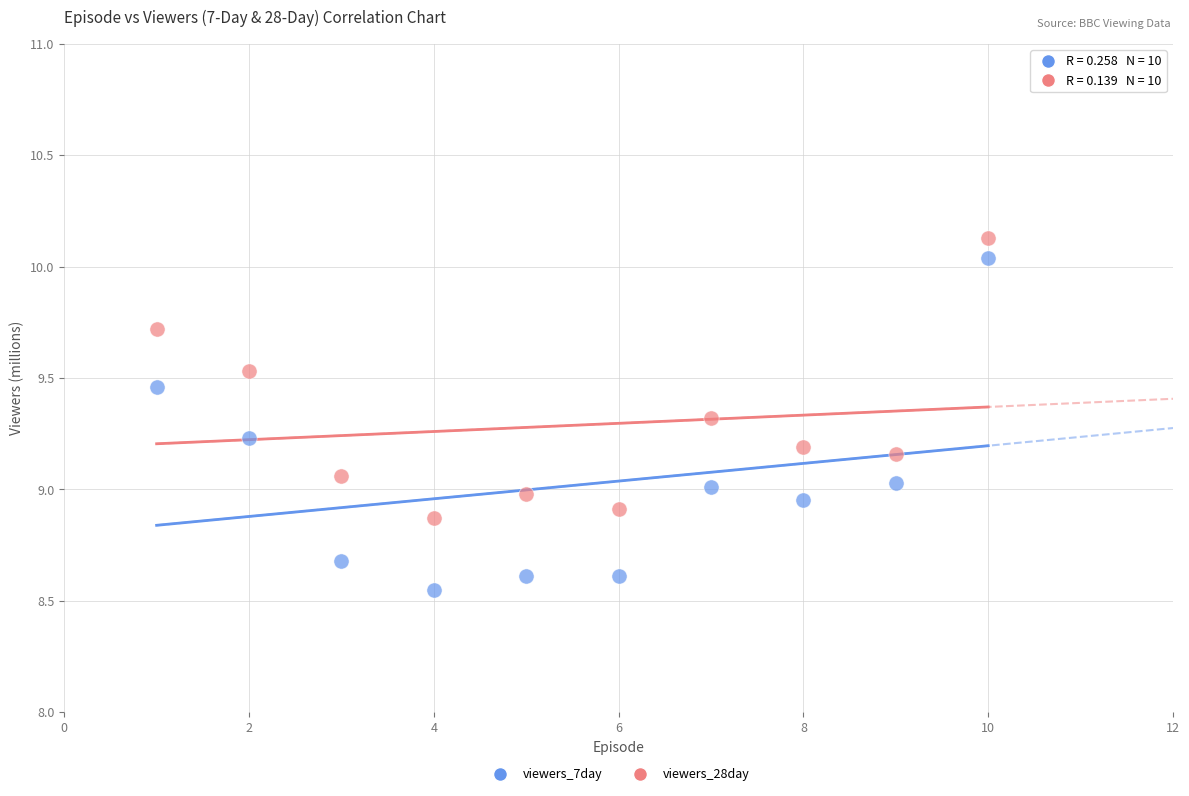

Across all data points, what is the range of X values (max minus min)?

9.0